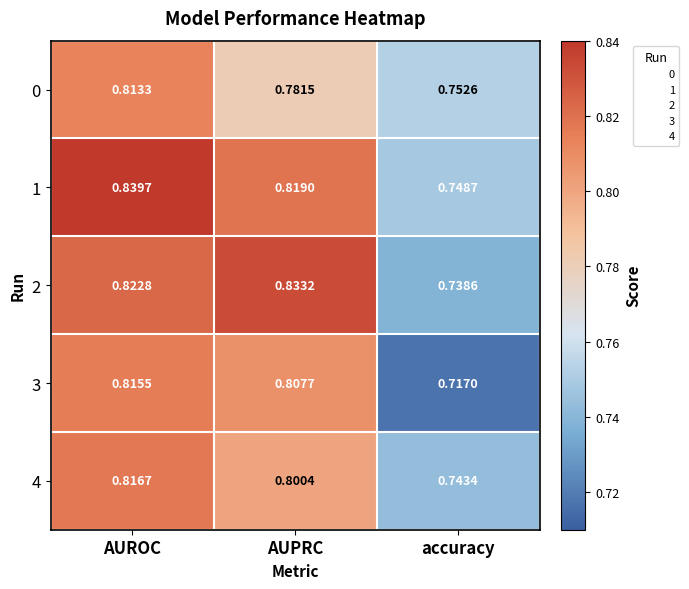

Is the value of 2 at AUPRC greater than the value of 0 at accuracy?

Yes